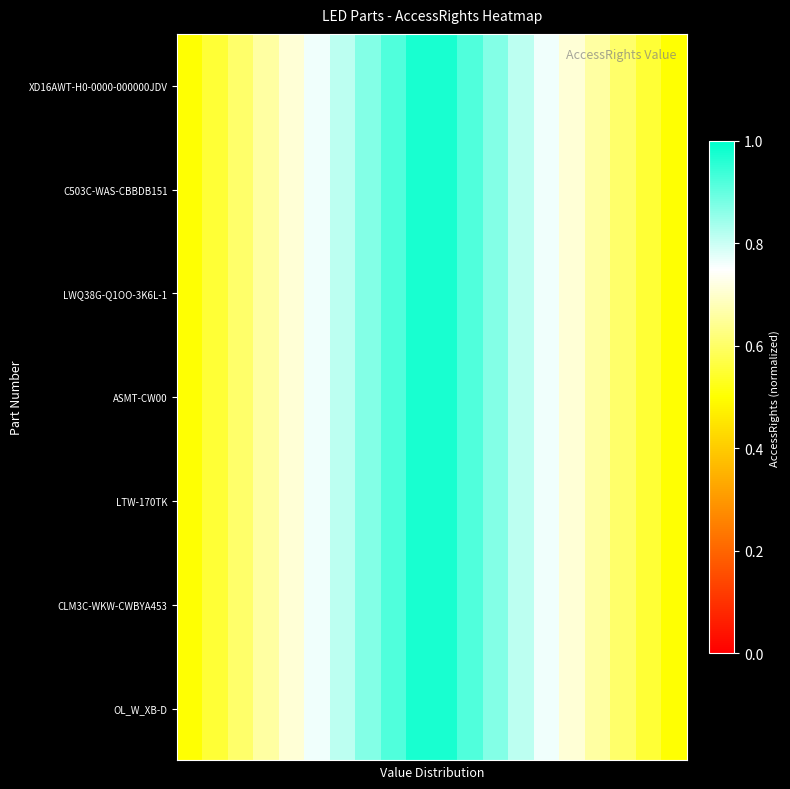

Reading left to right, list all the values displayed in this chart.

XD16AWT-H0-0000-000000JDV: 0.5	0.6	0.6	0.7	0.7	0.8	0.8	0.9	0.9	1.0	1.0	0.9	0.9	0.8	0.8	0.7	0.7	0.6	0.6	0.5
C503C-WAS-CBBDB151: 0.5	0.6	0.6	0.7	0.7	0.8	0.8	0.9	0.9	1.0	1.0	0.9	0.9	0.8	0.8	0.7	0.7	0.6	0.6	0.5
LWQ38G-Q1OO-3K6L-1: 0.5	0.6	0.6	0.7	0.7	0.8	0.8	0.9	0.9	1.0	1.0	0.9	0.9	0.8	0.8	0.7	0.7	0.6	0.6	0.5
ASMT-CW00: 0.5	0.6	0.6	0.7	0.7	0.8	0.8	0.9	0.9	1.0	1.0	0.9	0.9	0.8	0.8	0.7	0.7	0.6	0.6	0.5
LTW-170TK: 0.5	0.6	0.6	0.7	0.7	0.8	0.8	0.9	0.9	1.0	1.0	0.9	0.9	0.8	0.8	0.7	0.7	0.6	0.6	0.5
CLM3C-WKW-CWBYA453: 0.5	0.6	0.6	0.7	0.7	0.8	0.8	0.9	0.9	1.0	1.0	0.9	0.9	0.8	0.8	0.7	0.7	0.6	0.6	0.5
OL_W_XB-D: 0.5	0.6	0.6	0.7	0.7	0.8	0.8	0.9	0.9	1.0	1.0	0.9	0.9	0.8	0.8	0.7	0.7	0.6	0.6	0.5